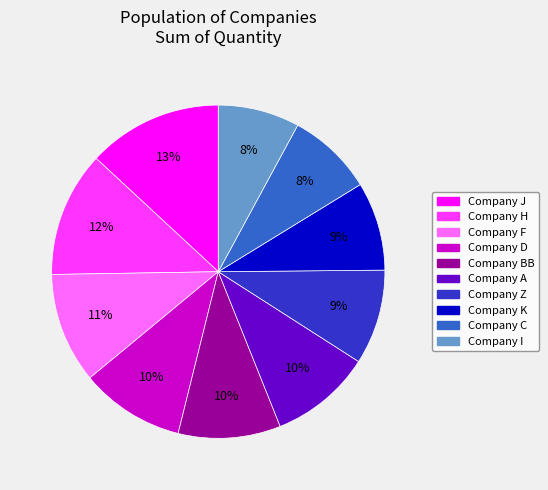

Count the number of slices in the pie.

10